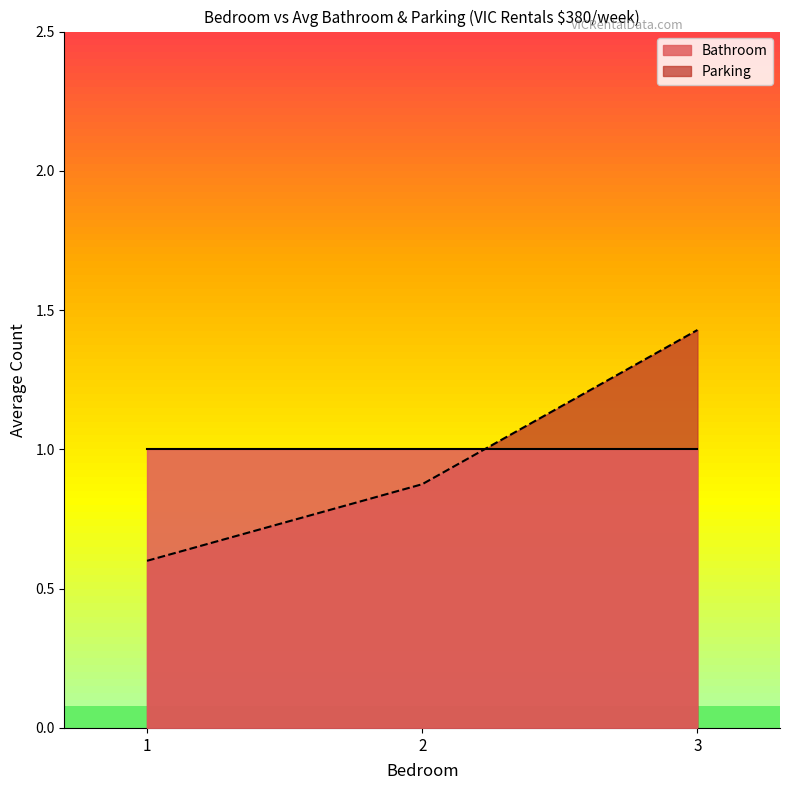

What is the minimum value for Bathroom?

1.0